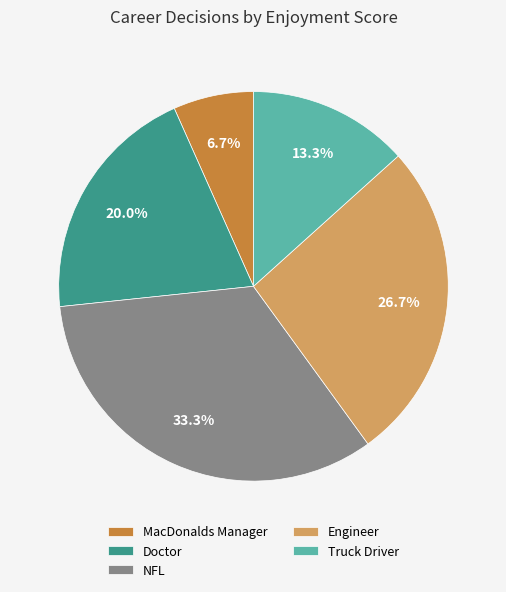

True or false: Truck Driver accounts for 13% of the total.

True